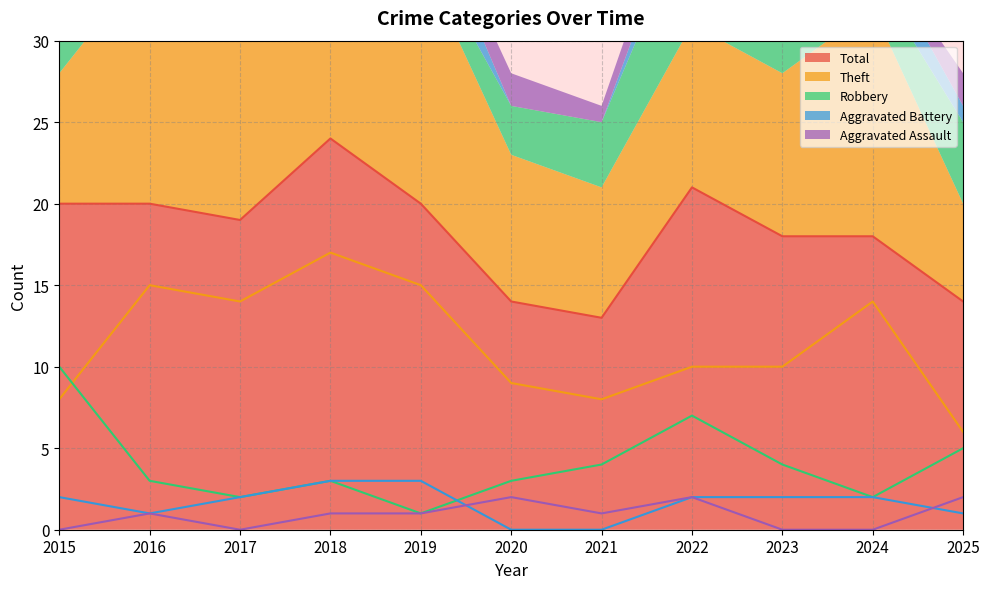

At which category does Theft reach its first local peak?

2016